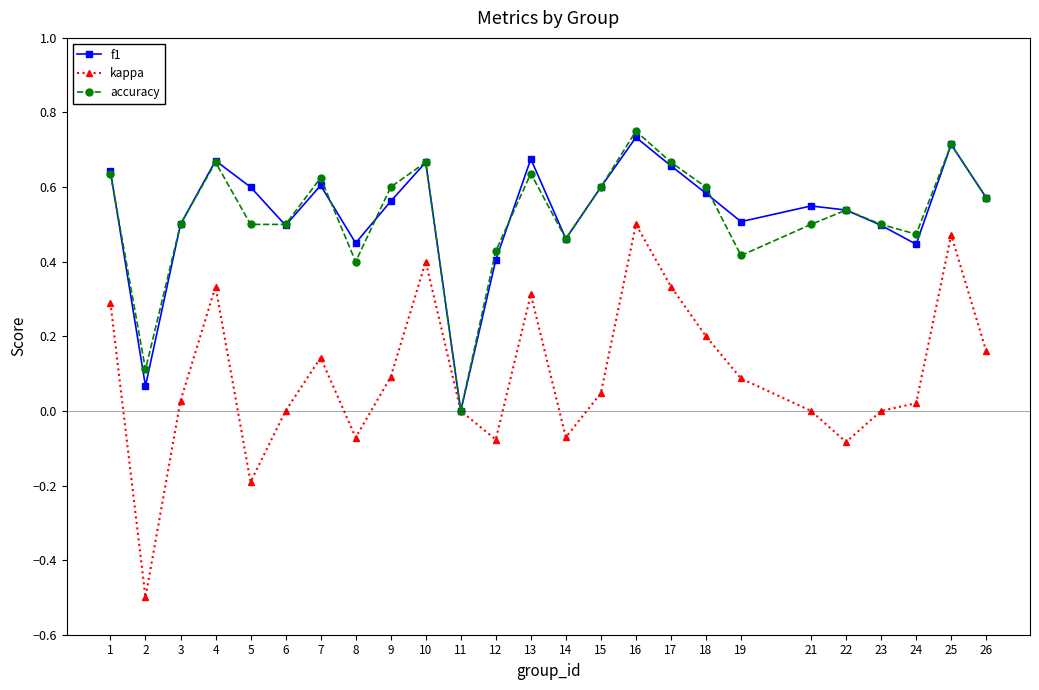

True or false: accuracy has more than 1 points higher than both neighbors.

True